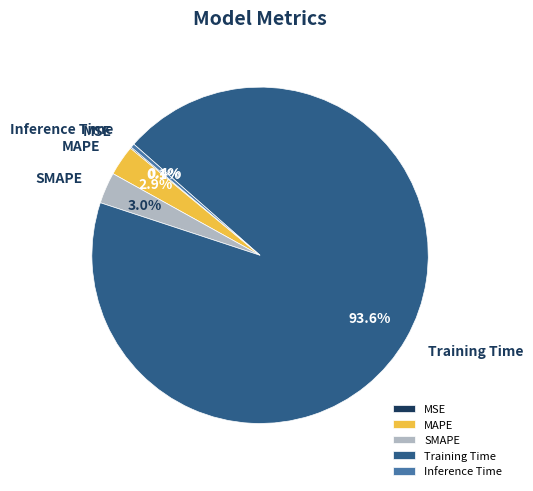

Between Training Time and MAPE, which is larger?

Training Time